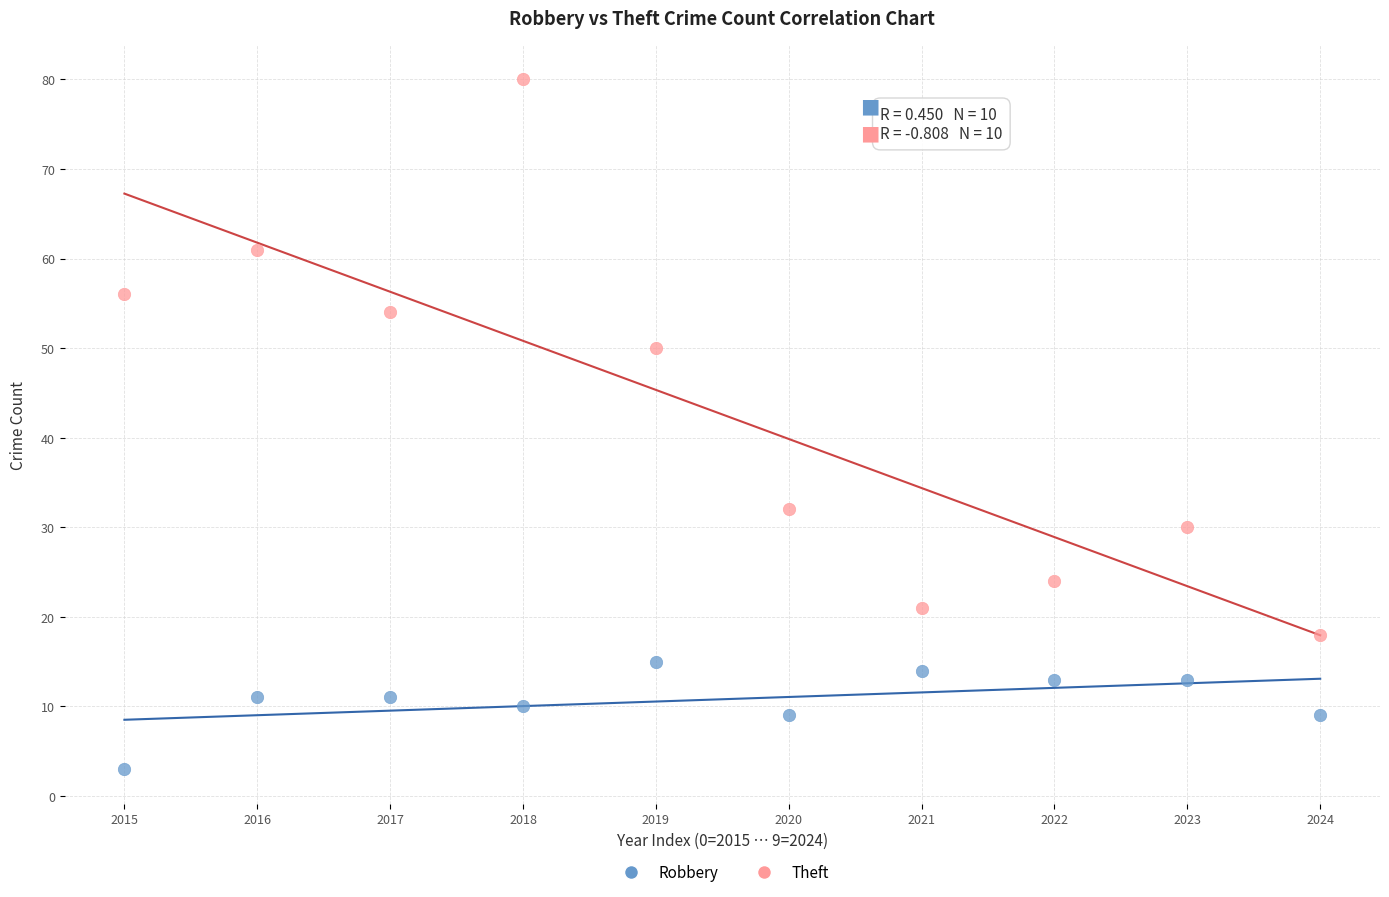

Which series has the largest Y range (max minus min)?

Theft